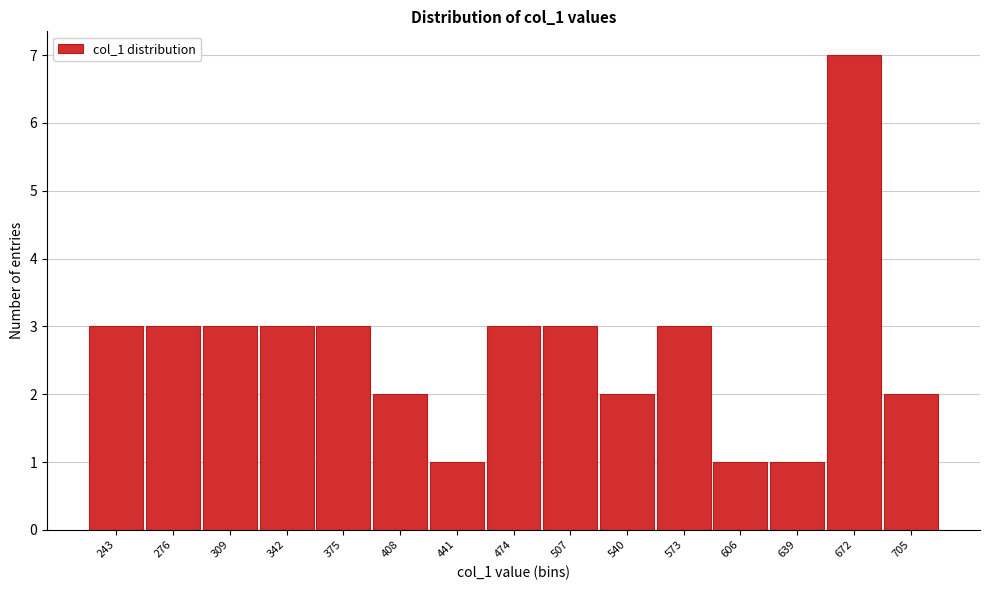

Reading left to right, transcribe all the data shown in this chart.

243=3	276=3	309=3	342=3	375=3	408=2	441=1	474=3	507=3	540=2	573=3	606=1	639=1	672=7	705=2